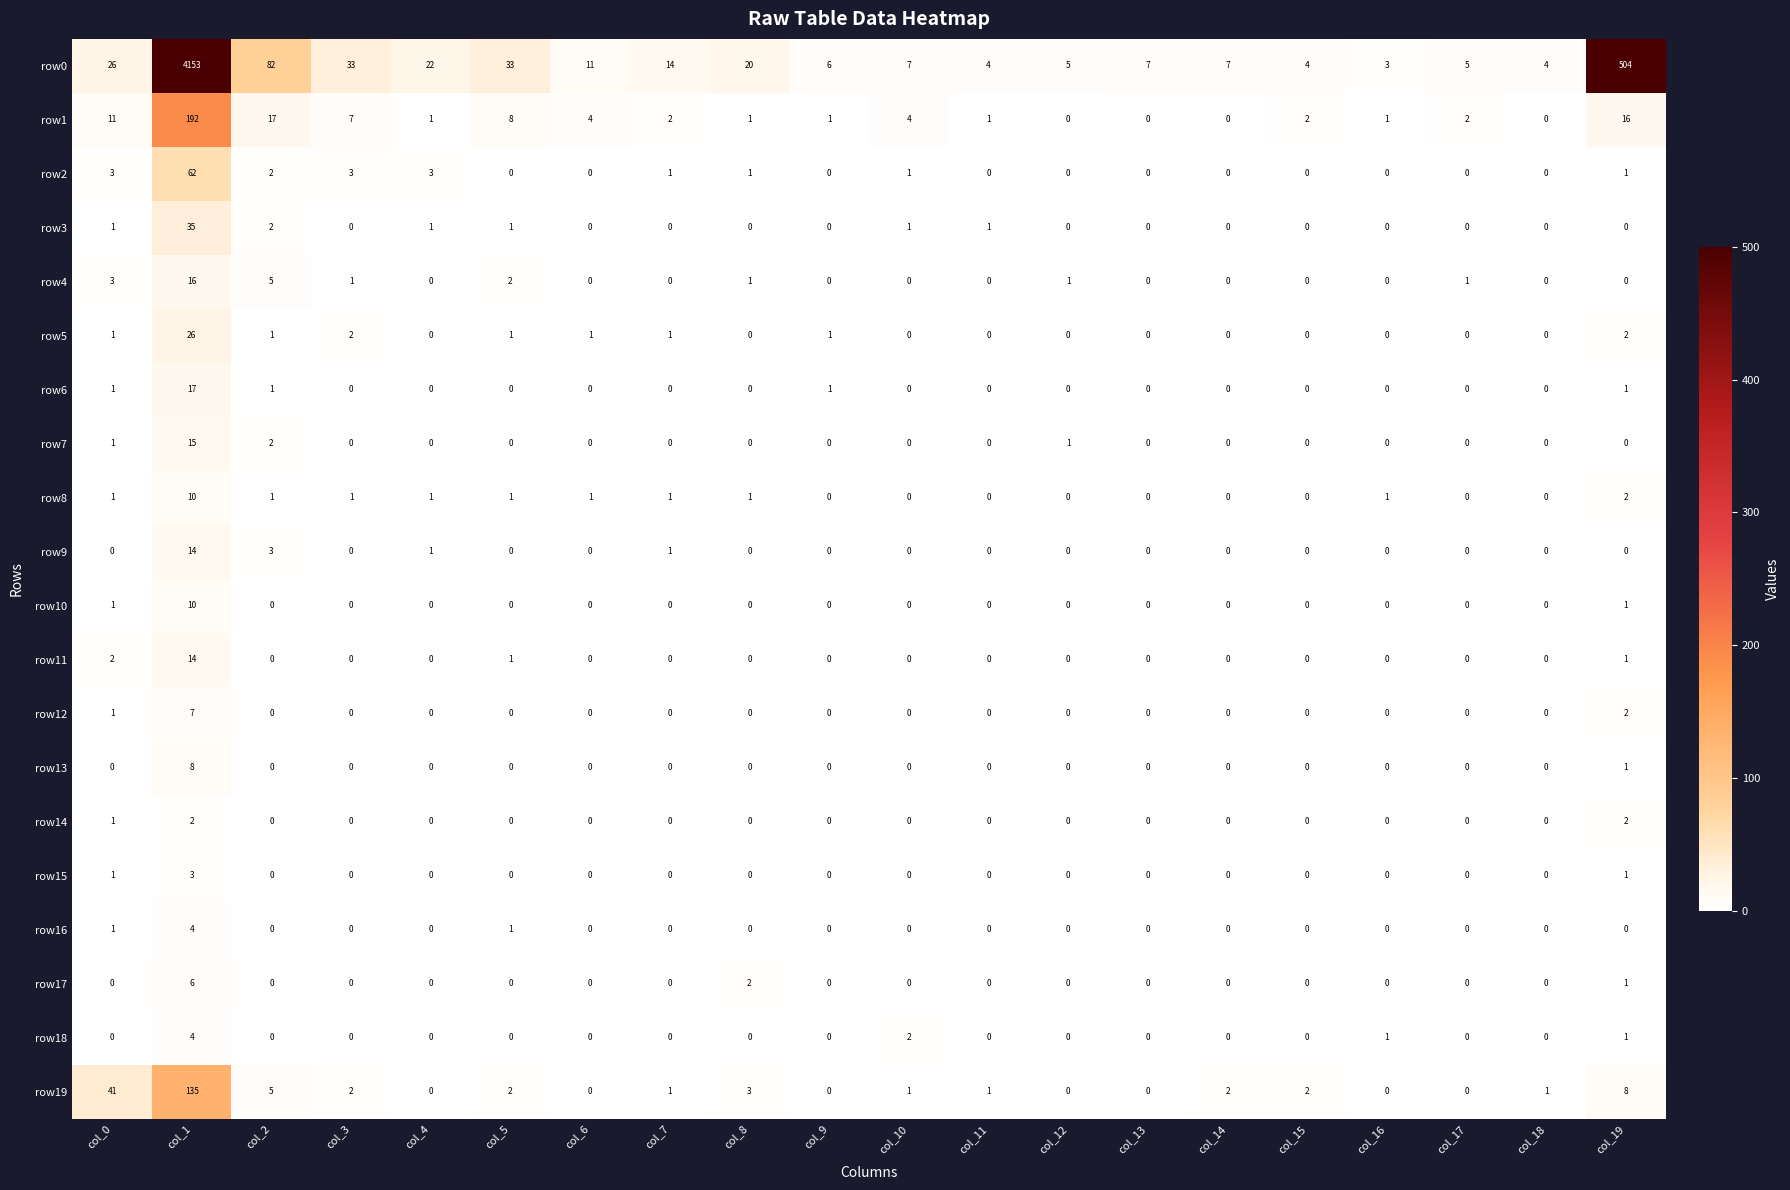

True or false: row7 has a value of 0 at col_12.

False